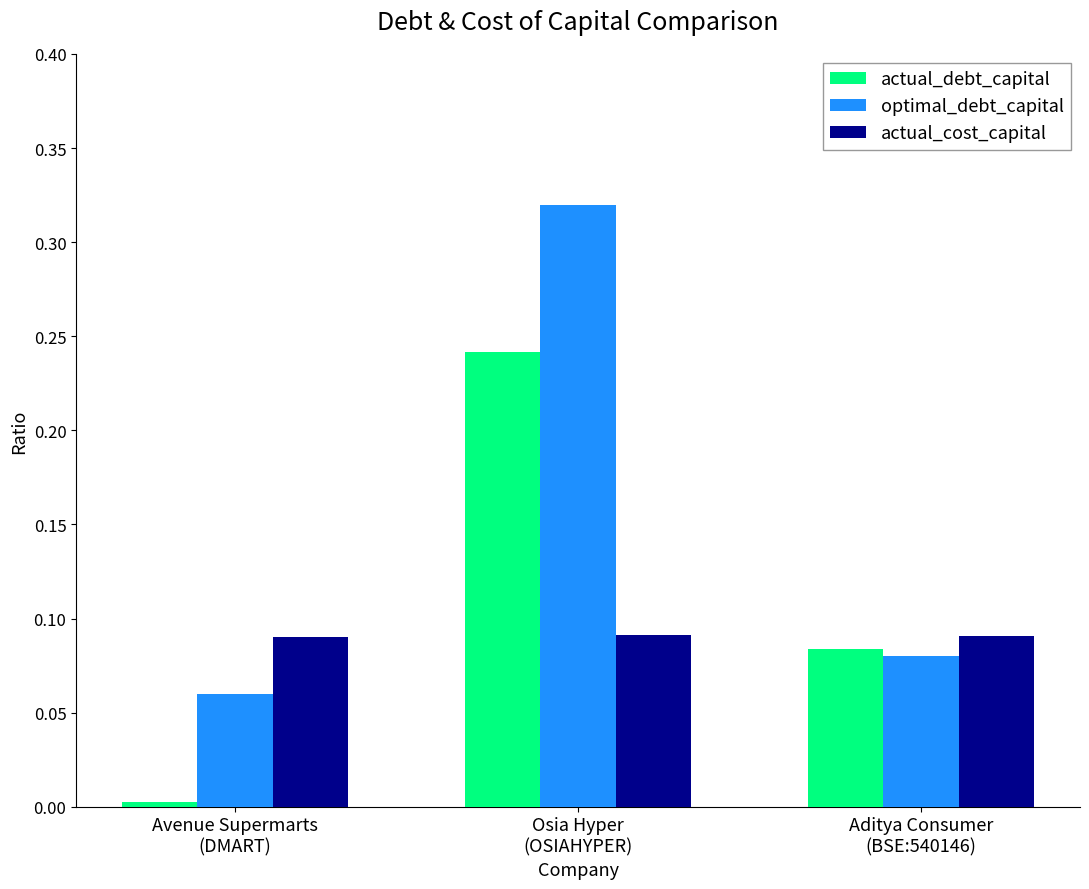

What is the sum of all optimal_debt_capital values?

0.5